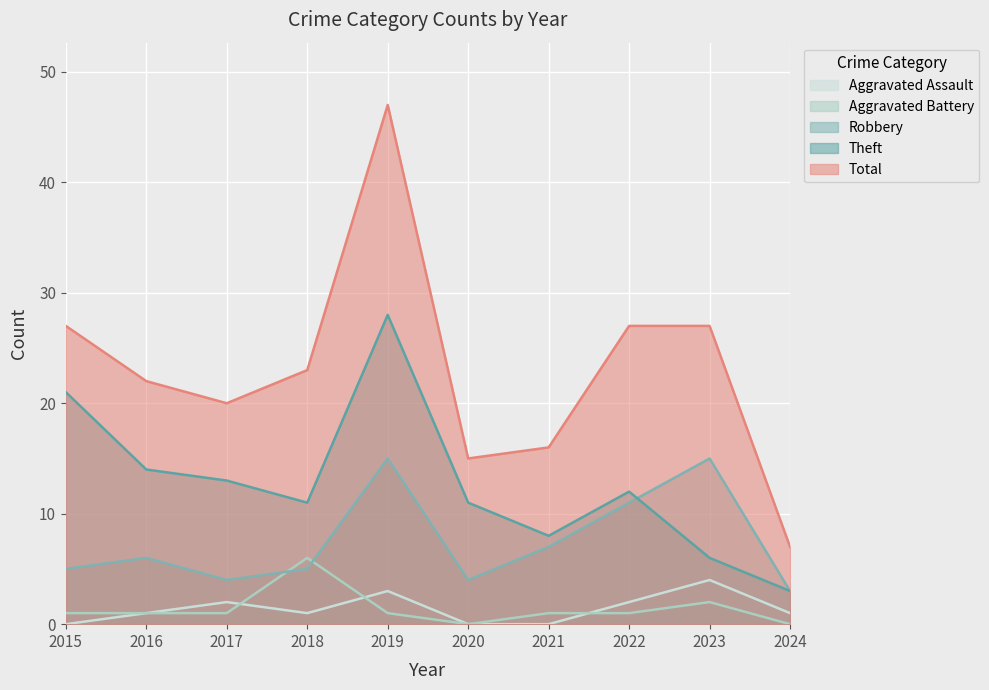

What is the approximate value of Aggravated Assault at 2023?

4